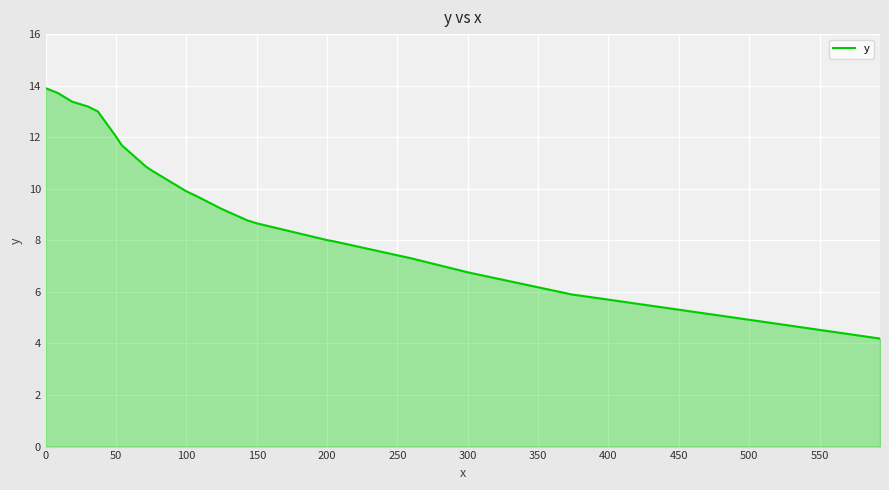

What is the average value?

9.6